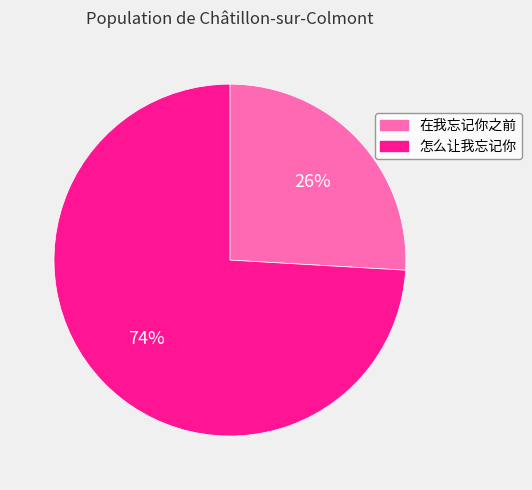

Which slice is the smallest?

在我忘记你之前